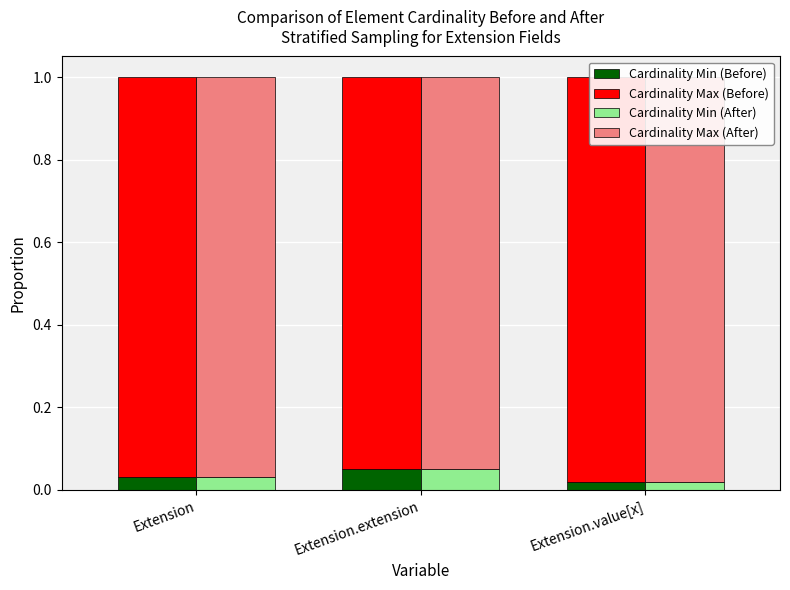

Reading left to right, transcribe all the data shown in this chart.

Min - Yes (Before): Extension=0.0	Extension.extension=0.1	Extension.value[x]=0.0
Max - No (Before): Extension=1.0	Extension.extension=0.9	Extension.value[x]=1.0
Min - Yes (After): Extension=0.0	Extension.extension=0.1	Extension.value[x]=0.0
Max - No (After): Extension=1.0	Extension.extension=0.9	Extension.value[x]=1.0